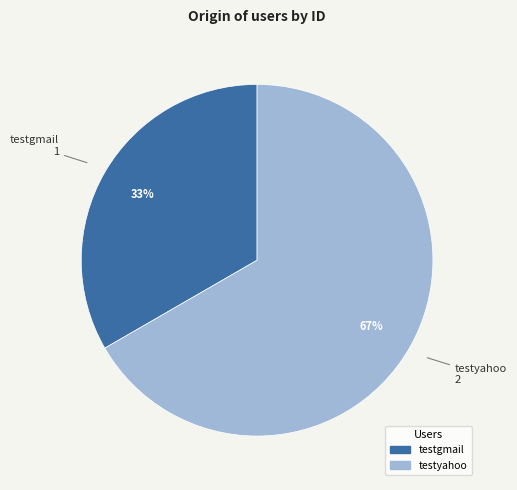

Do testgmail and testyahoo together represent more than half of the pie?

Yes